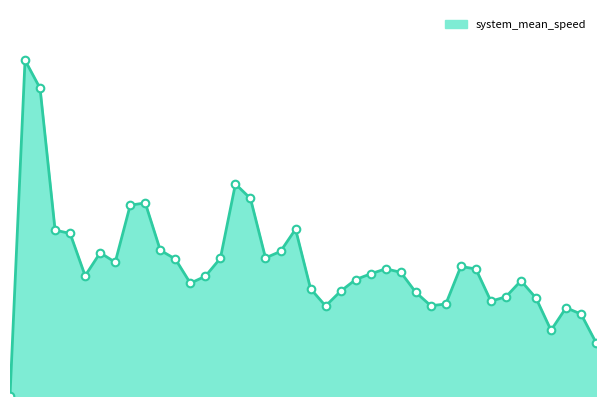

Does the chart have visible grid lines?

No